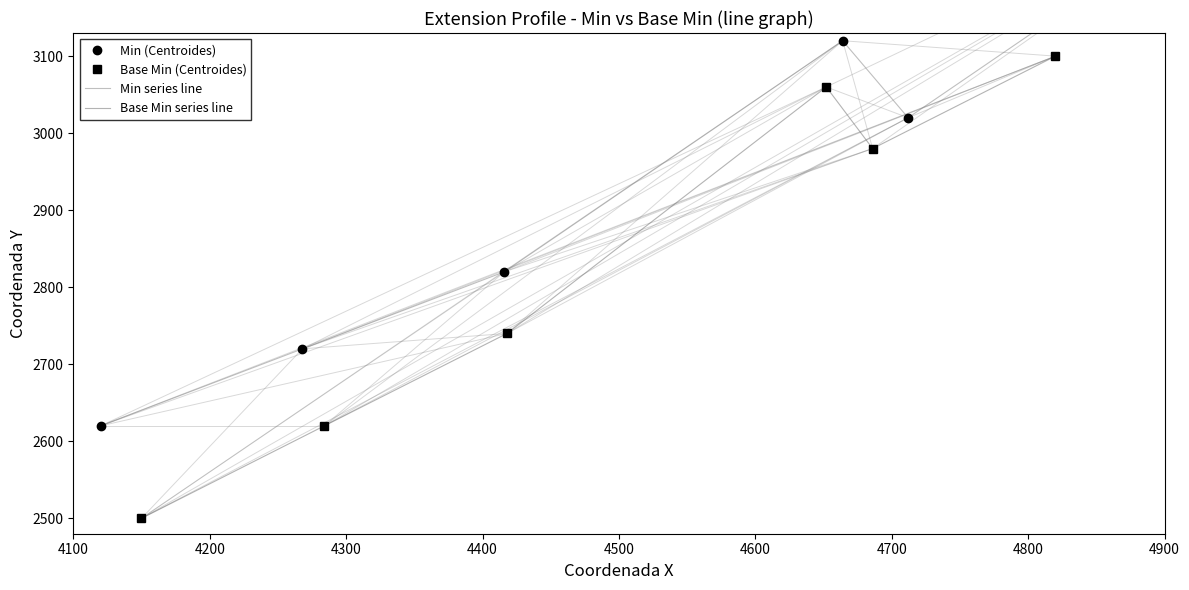

Count the Min series line values in the range 2720 to 3120.

4